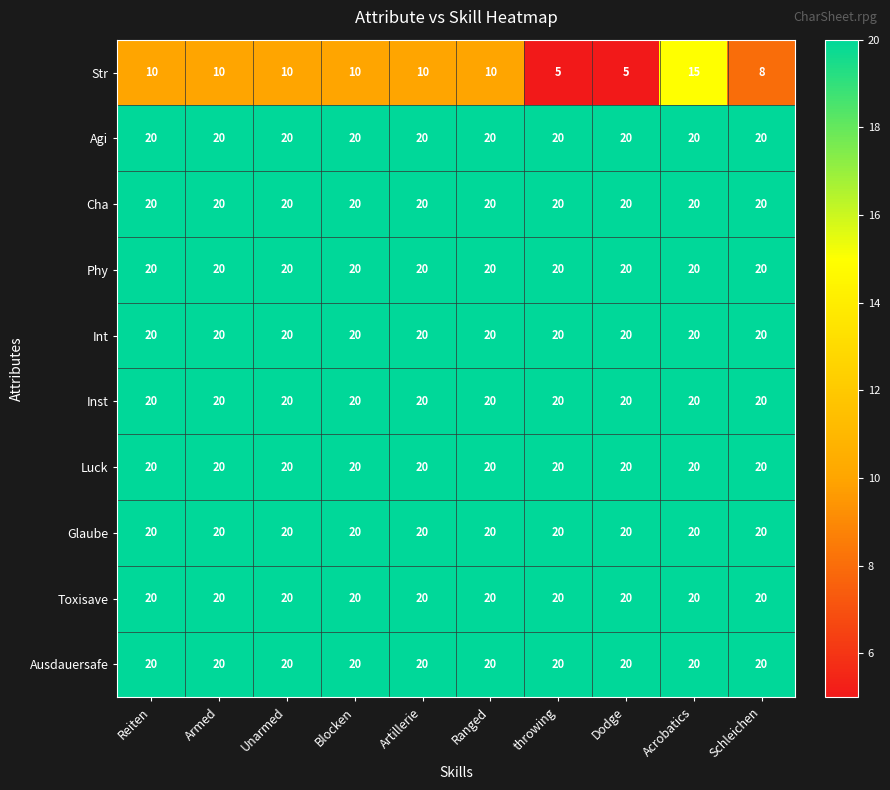

Between Reiten and Acrobatics, which series saw the biggest shift?

Str